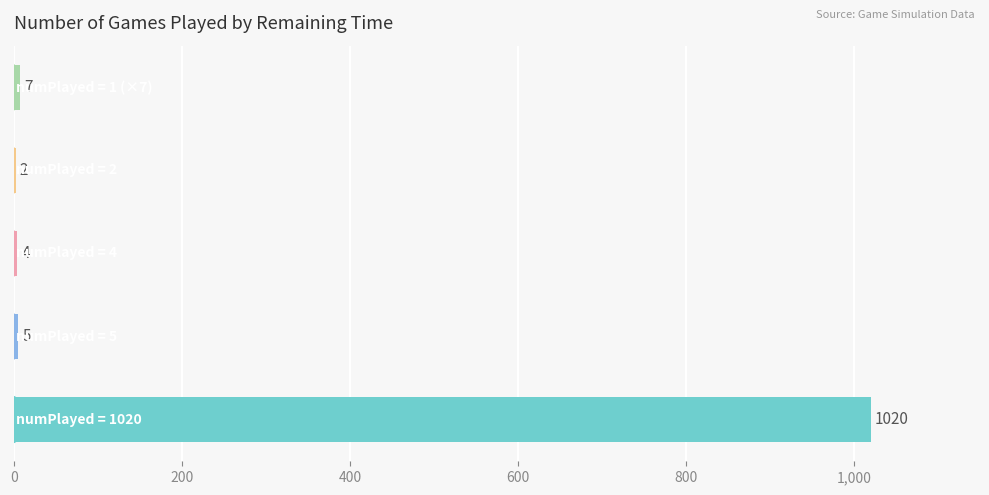

What is the sum of all values?

1038